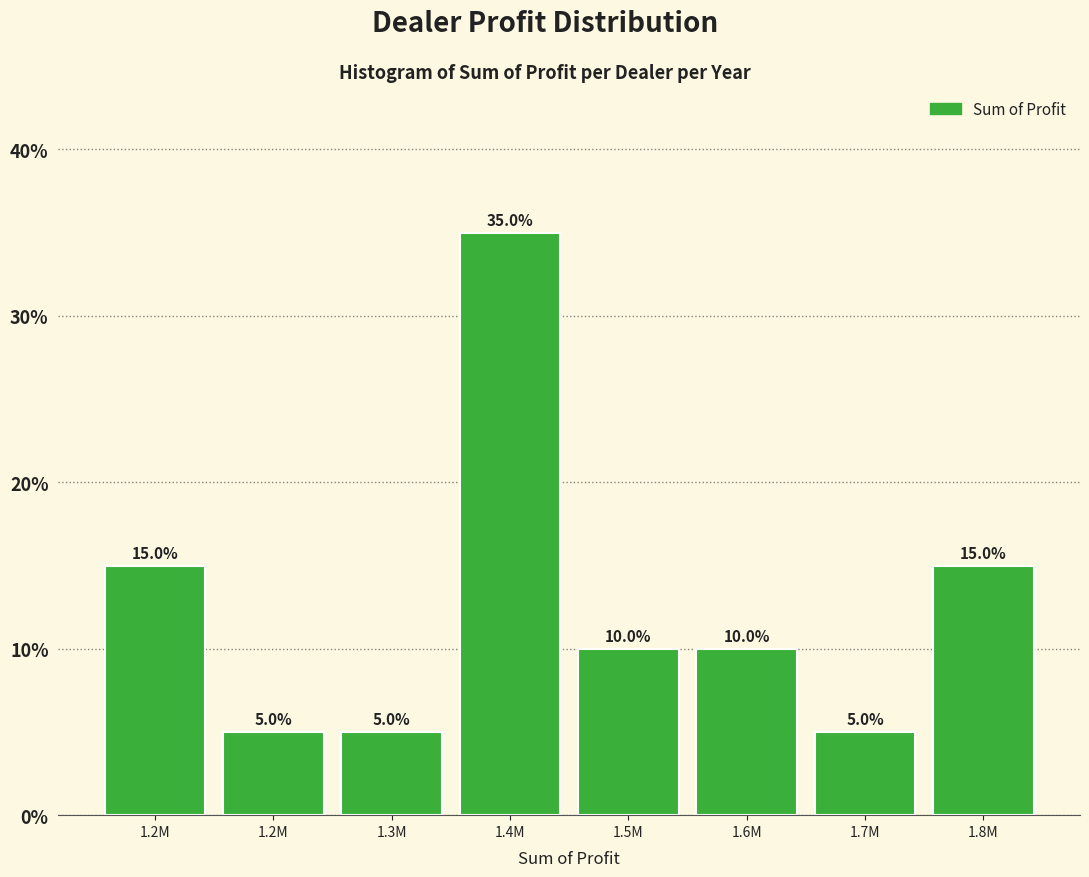

Count the number of categories in the chart.

8